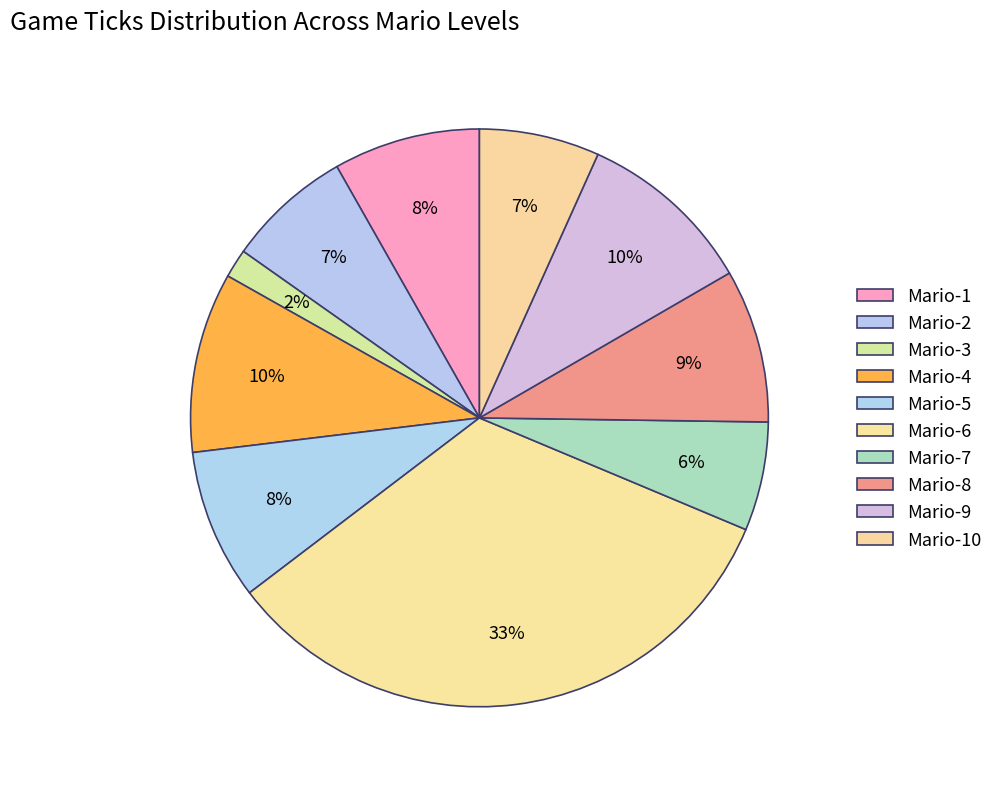

Does any single category account for the majority?

No